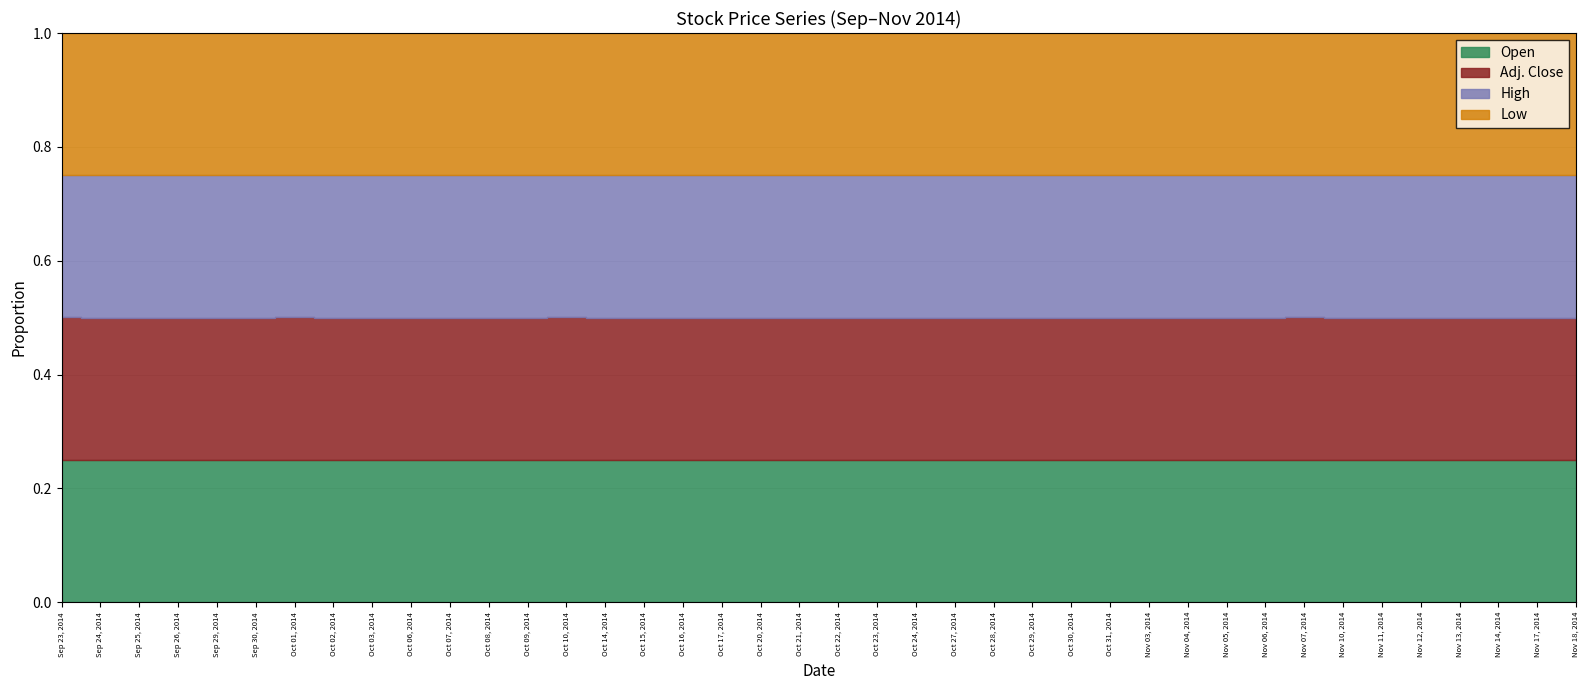

What is the label of the 32nd point from the right?

Oct 03, 2014